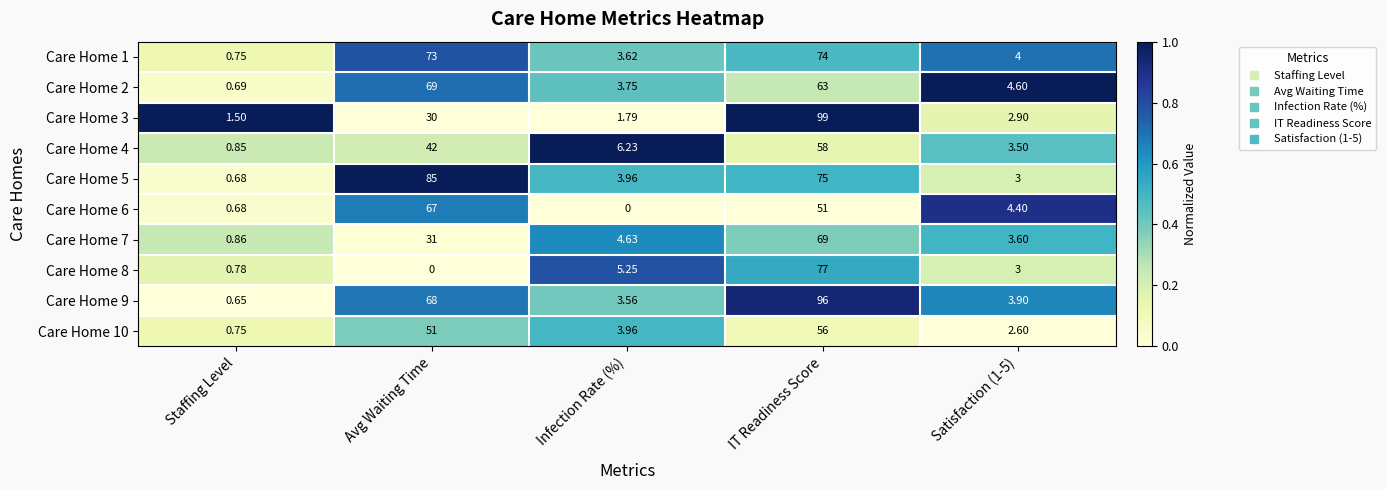

Between Staffing Level and Infection Rate (%), which series saw the biggest shift?

Care Home 4